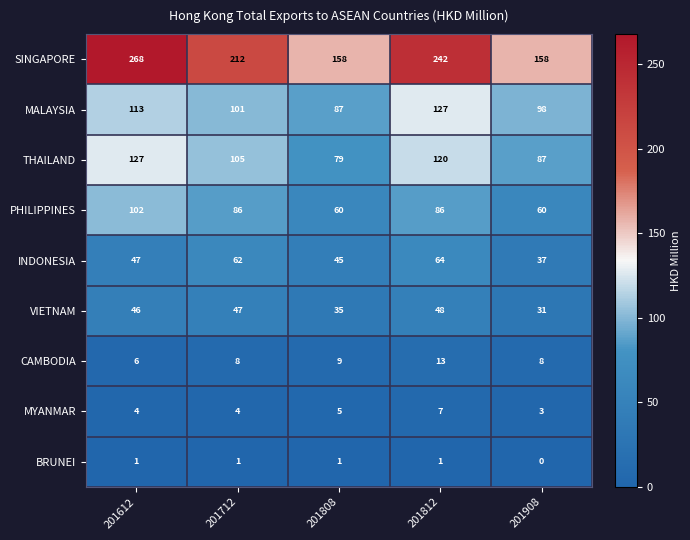

Which category has the lowest value across all series?

201908